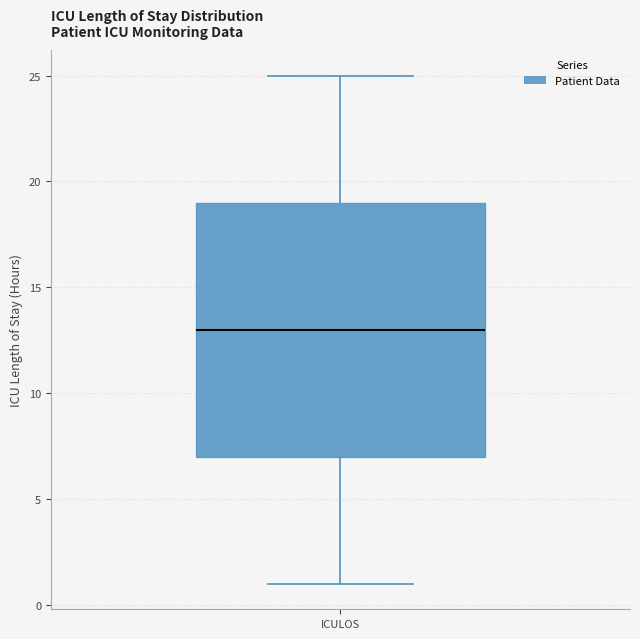

Read this box plot against the y-axis: the position of the median line, the range covered by the box, and the ends of both whiskers. The values are not printed on the chart, so give them approximately, as read against the axis.

median 13, box 7 to 19, whiskers 1 to 25